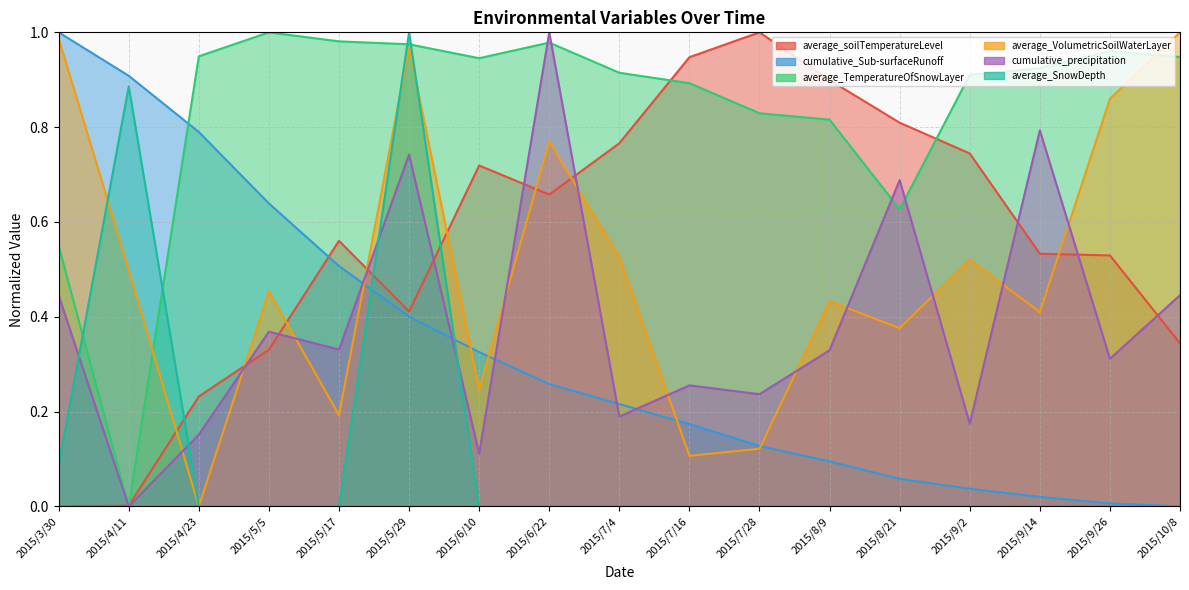

What is the approximate value of cumulative_Sub-surfaceRunoff at 2015/8/9?

0.1